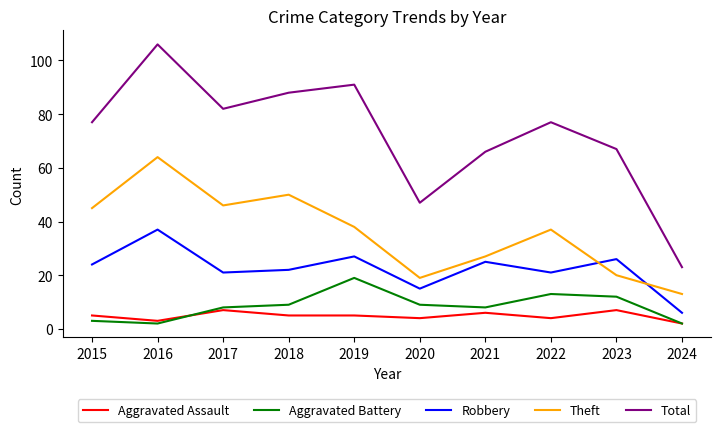

Is this an area chart (filled region under the line)?

No